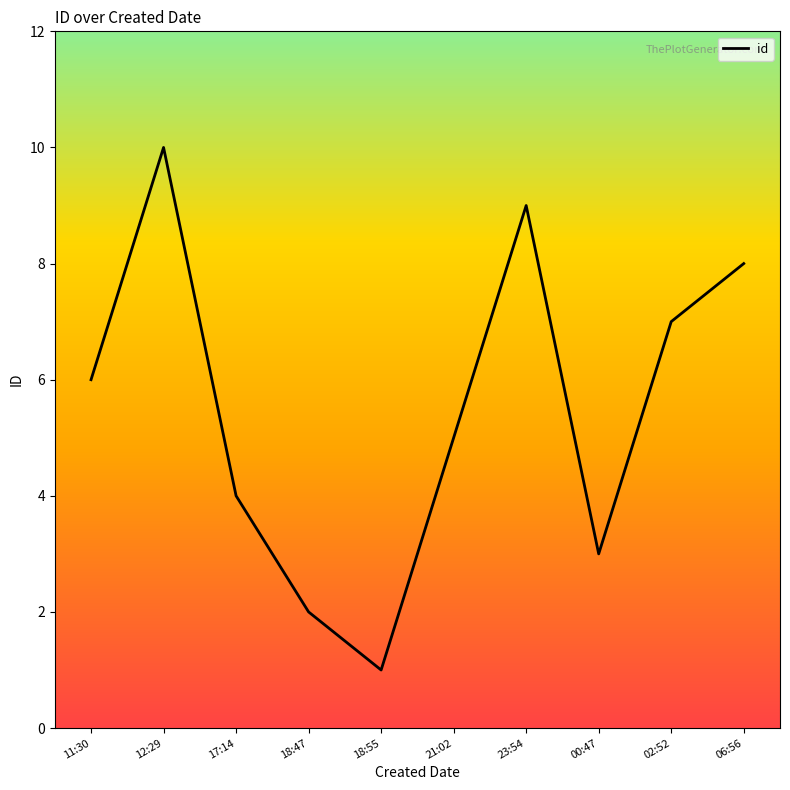

Rank the categories by value from highest to lowest.

12:29, 23:54, 06:56, 02:52, 11:30, 21:02, 17:14, 00:47, 18:47, 18:55